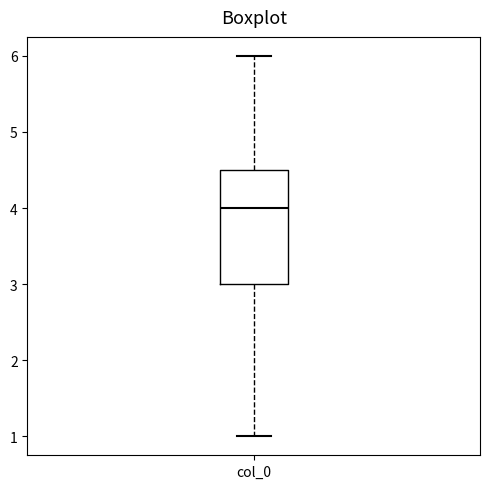

Where does the lower whisker of the box for col_0 end on the y-axis? The values are not printed on the chart, so give them approximately, as read against the axis.

1.0